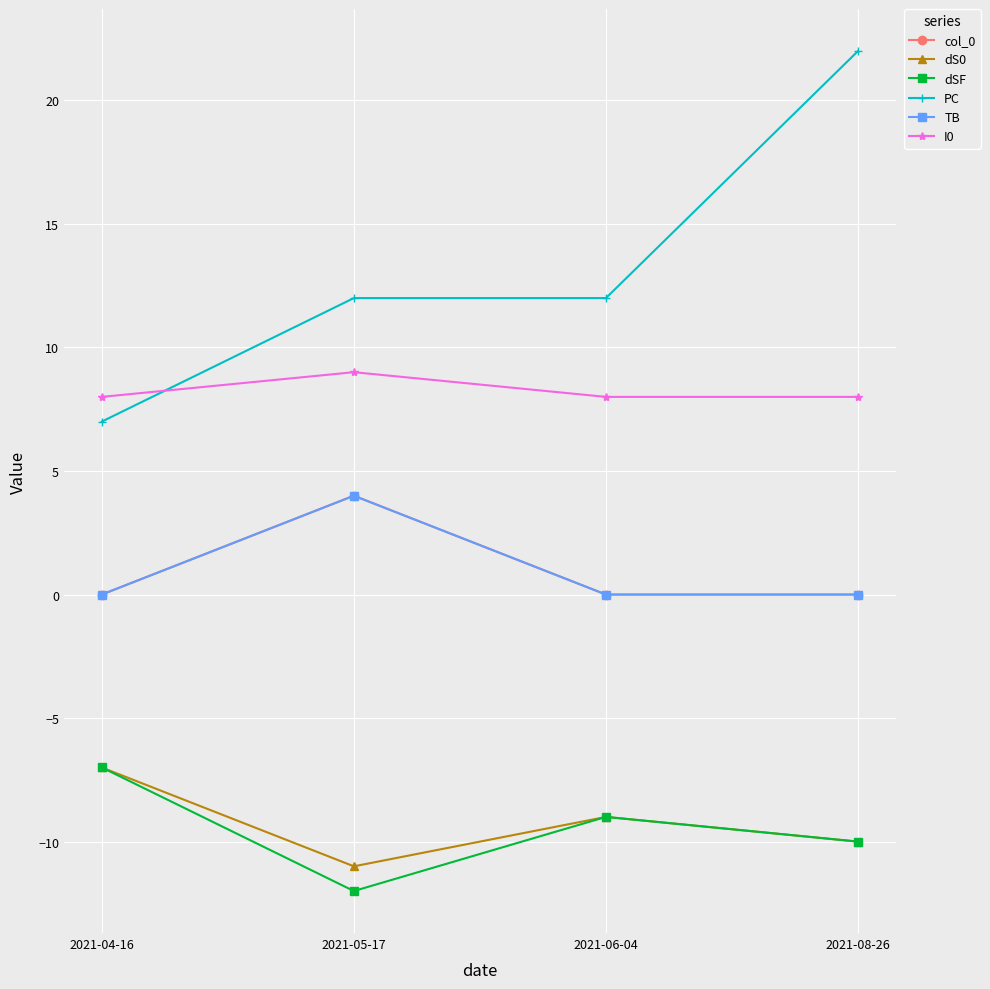

Is this an area chart (filled region under the line)?

No